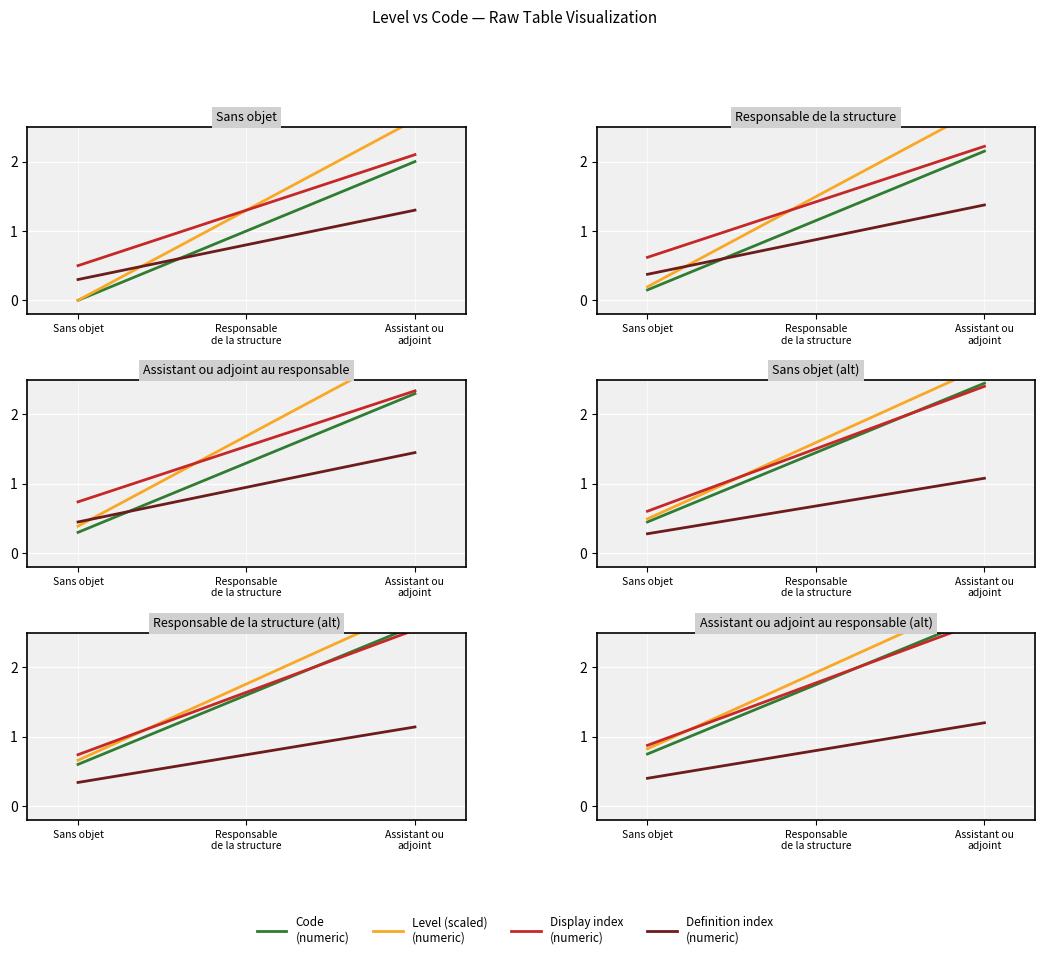

Read the Definition index value at Assistant ou
adjoint.

1.2